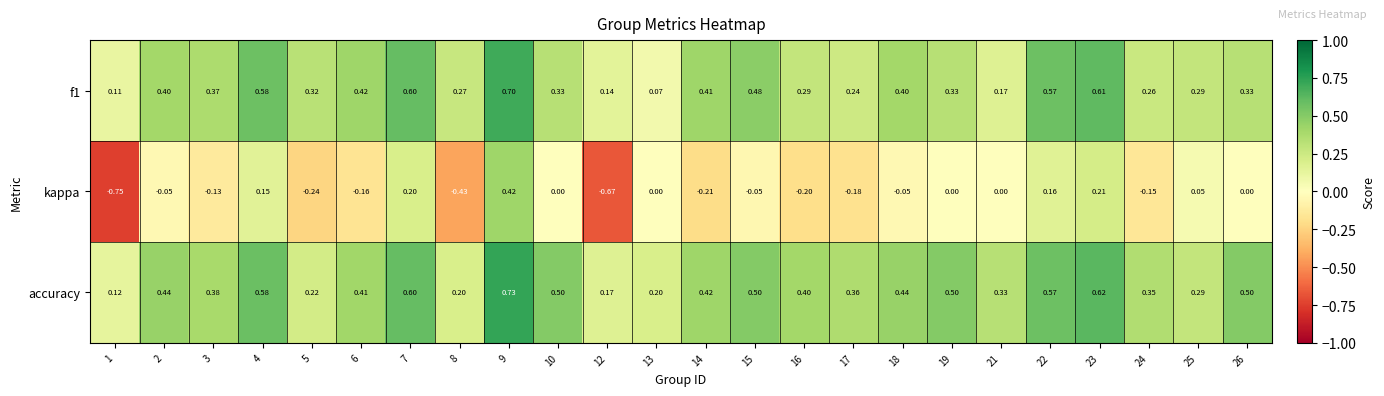

What is the difference between the highest and lowest values at 13?

0.2